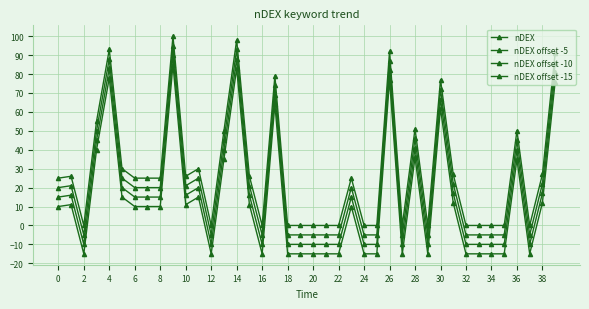

True or false: nDEX offset -10 has more than 0 interior local peaks.

True